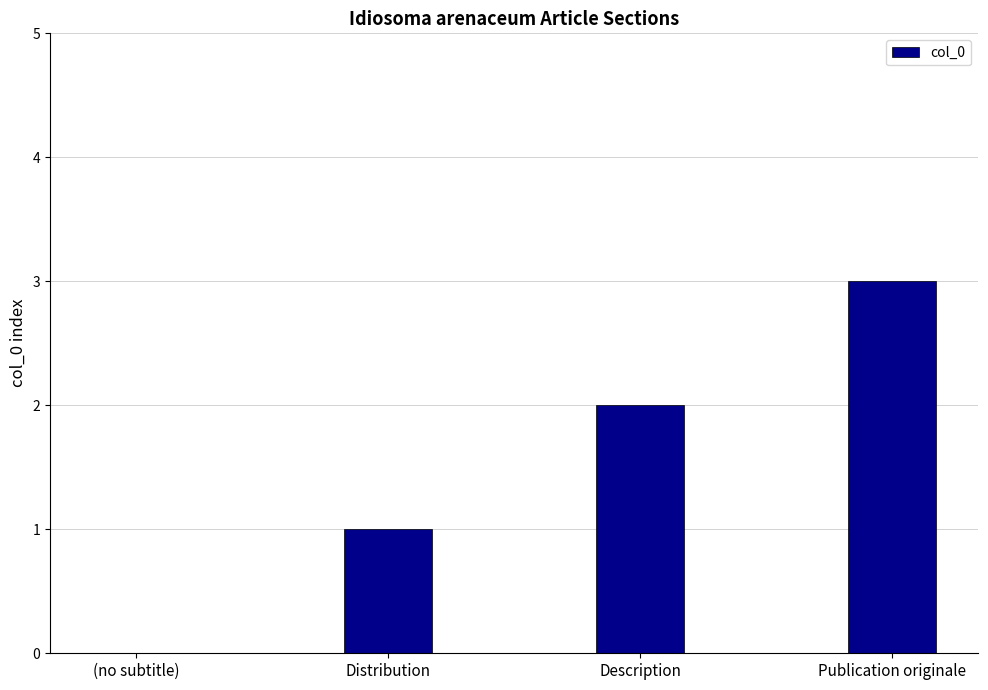

Reading left to right, list all the values displayed in this chart.

0	1	2	3